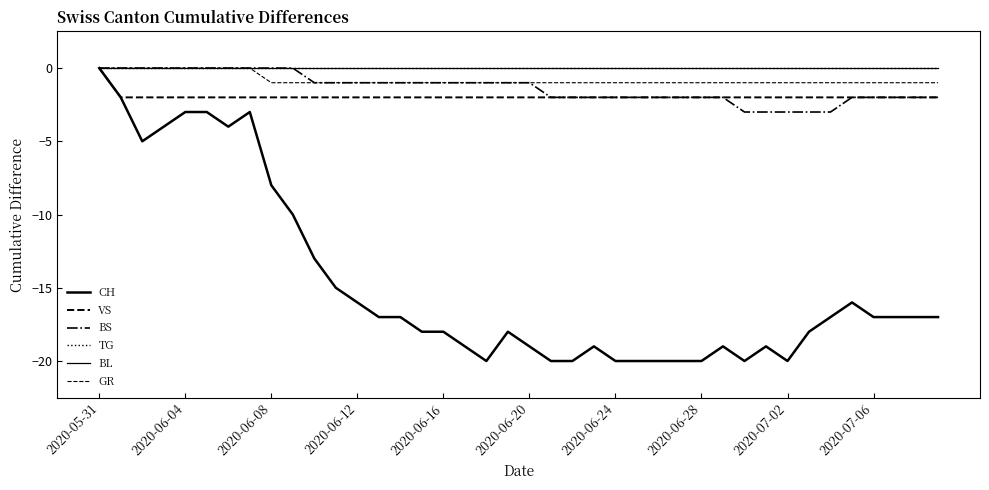

At how many categories does at least one series exceed -11?

40